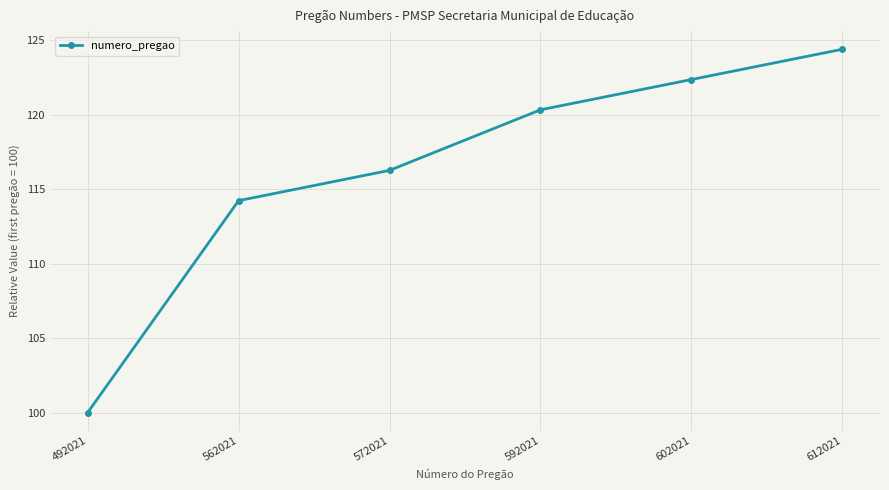

Rank the categories by value from highest to lowest.

612021, 602021, 592021, 572021, 562021, 492021